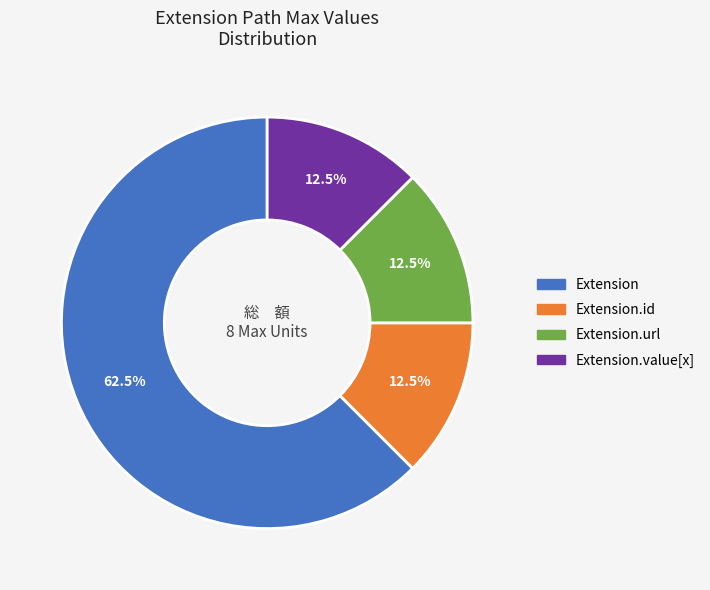

To the nearest percent, what is the average slice percentage?

25%